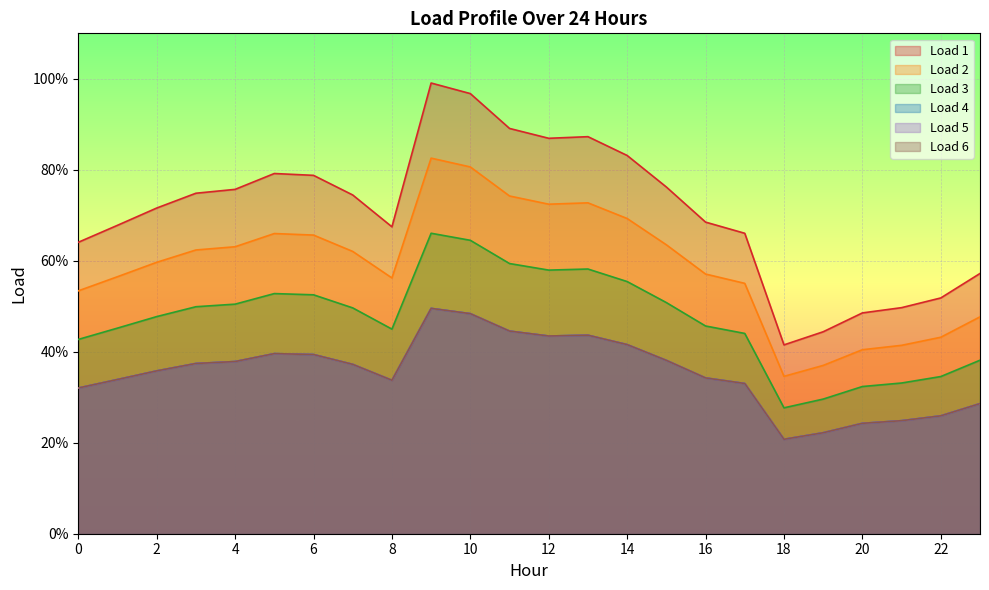

What are all the series names shown in the legend?

Load 1, Load 2, Load 3, Load 4, Load 5, Load 6